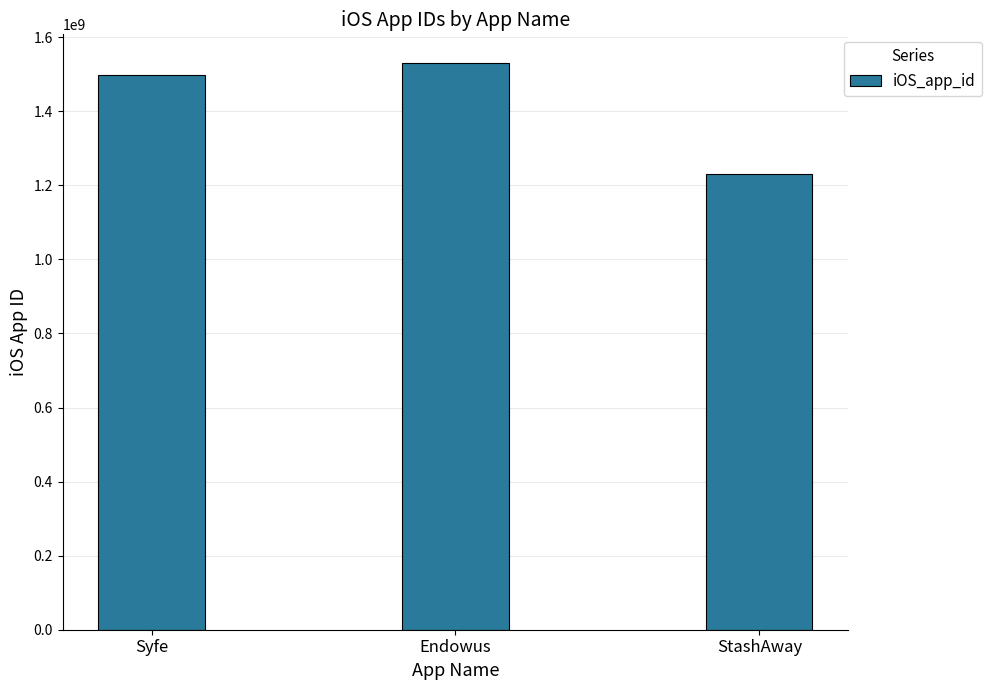

What is the label of the 3rd bar from the right?

Syfe